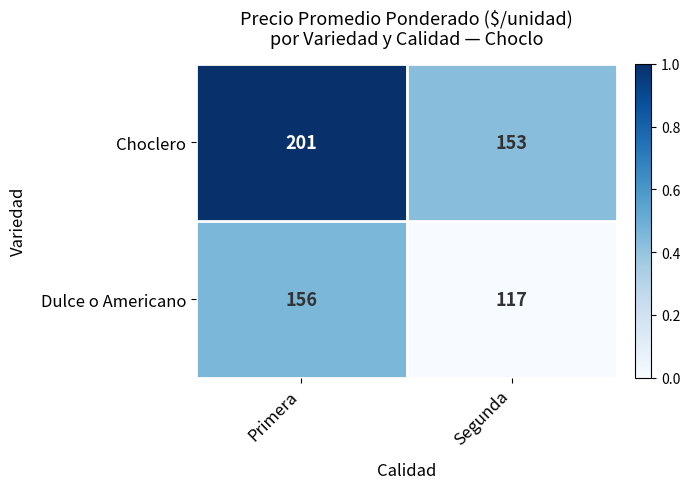

How many data points in Dulce o Americano are less than 156?

1